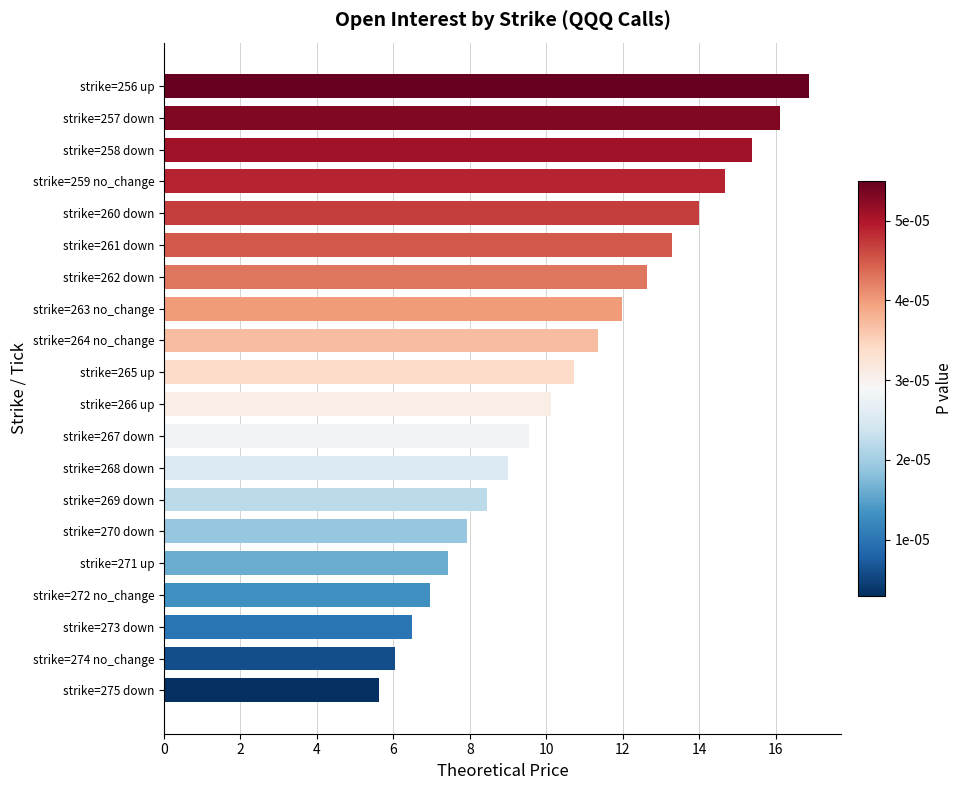

Is it true that the value at strike=262 down is 12.6?

True